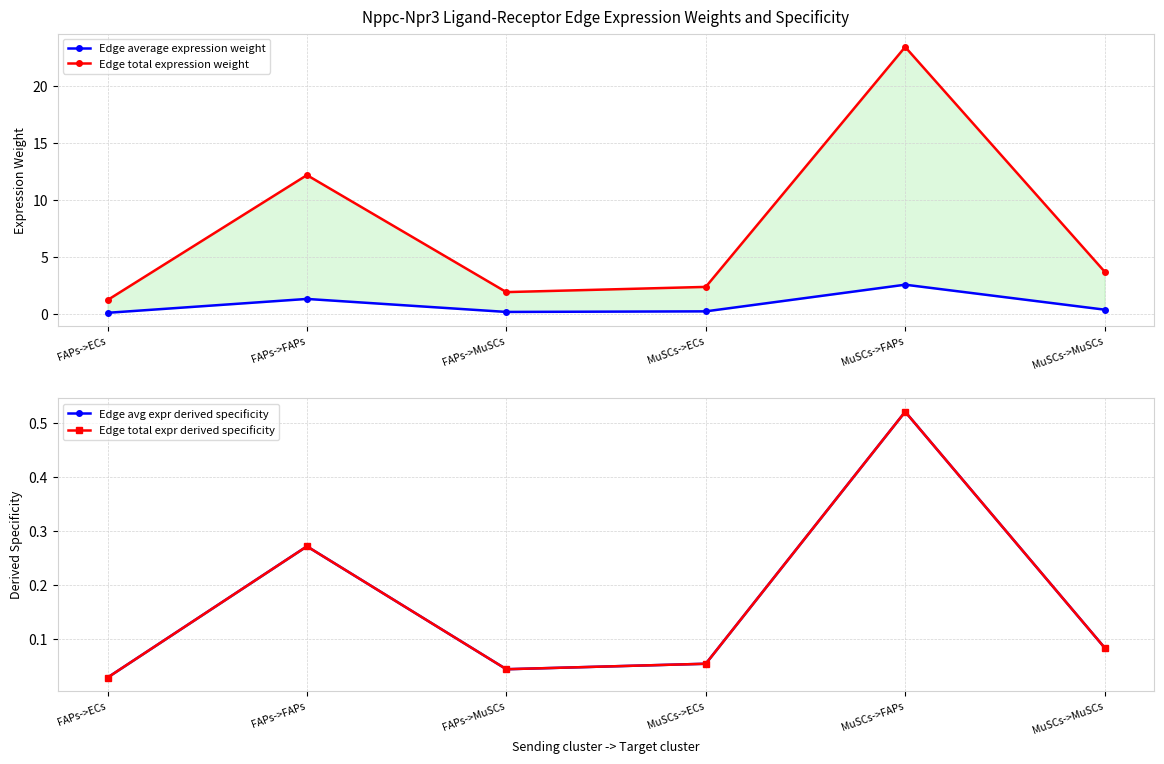

What is the label of the 2nd point from the right?

MuSCs->FAPs